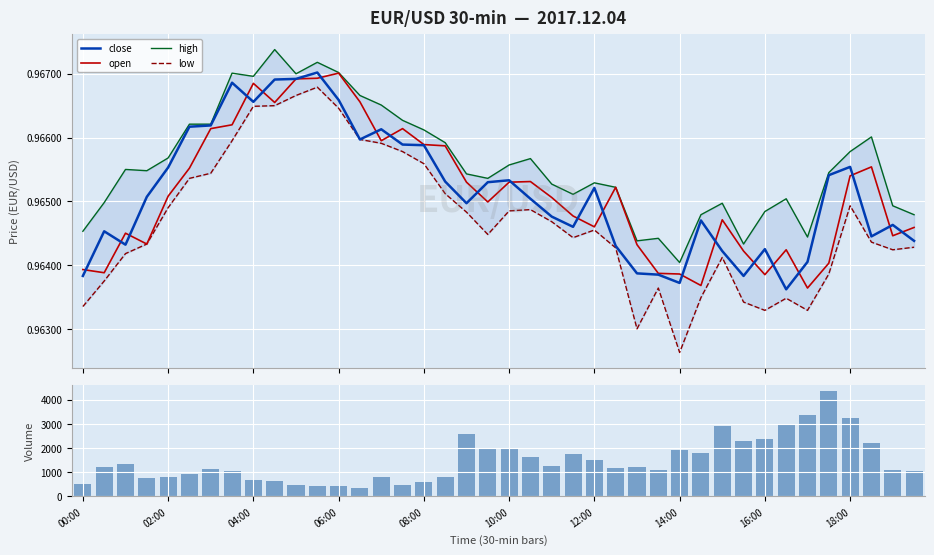

Is it true that low equals 1.0 at 27?

True